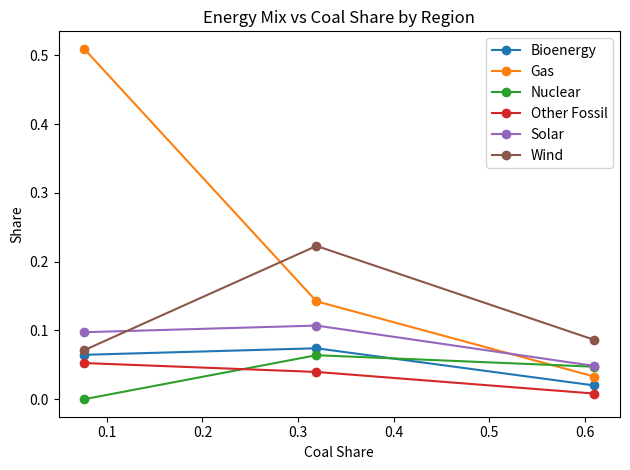

Rank the series by their maximum value, from highest to lowest.

Gas, Wind, Solar, Bioenergy, Nuclear, Other Fossil